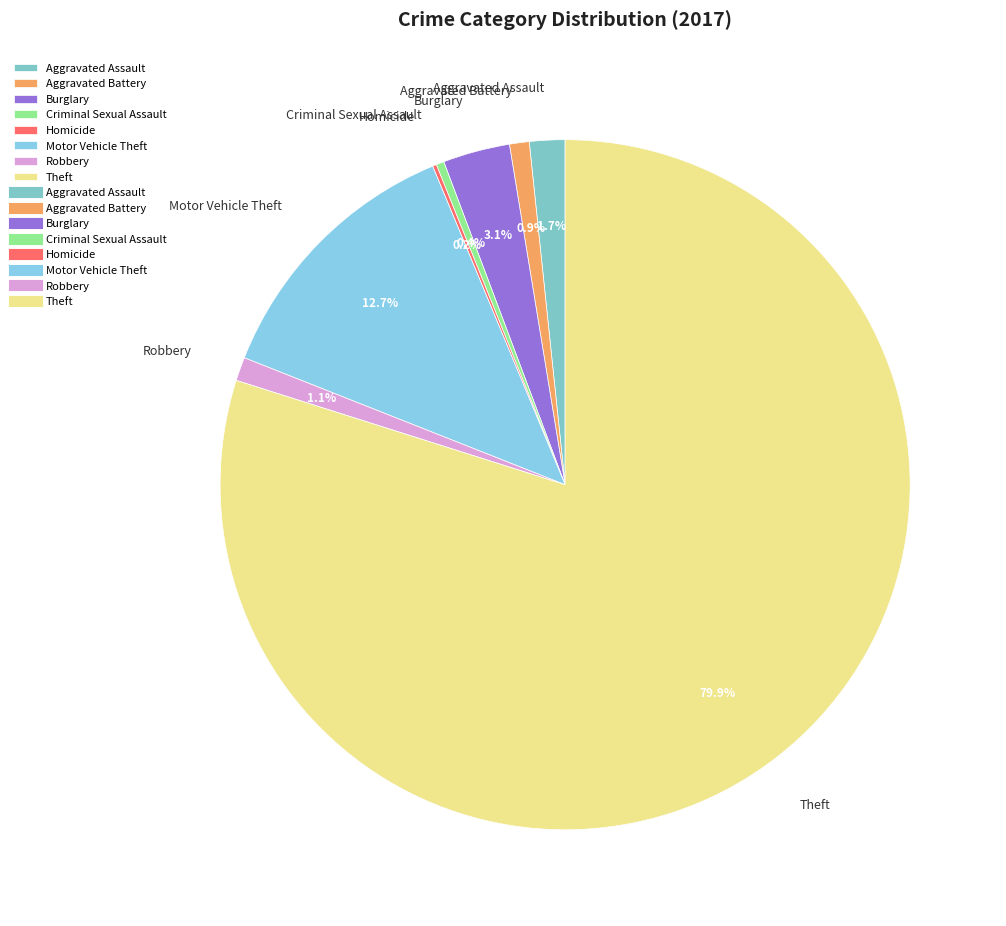

Which category has the biggest portion of the pie?

Theft